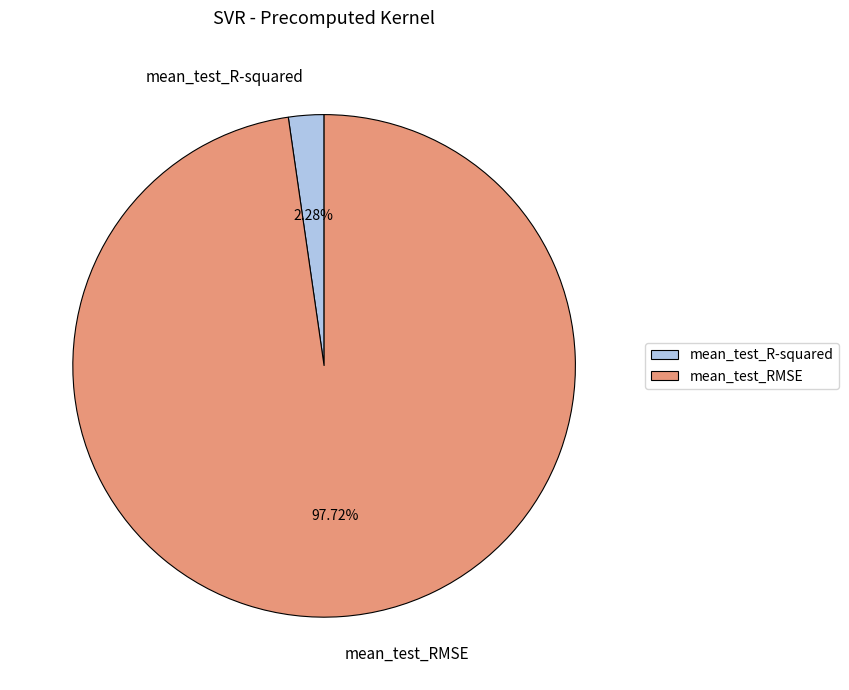

What percentage is the mean_test_RMSE slice, to the nearest percent?

98%